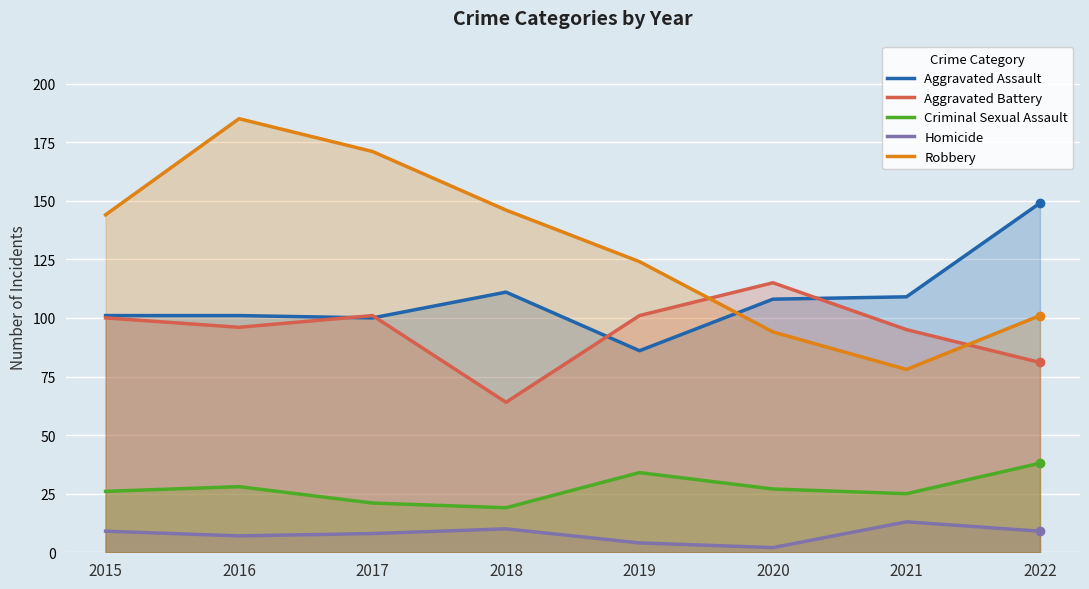

At which category does Homicide reach its first local peak?

2018